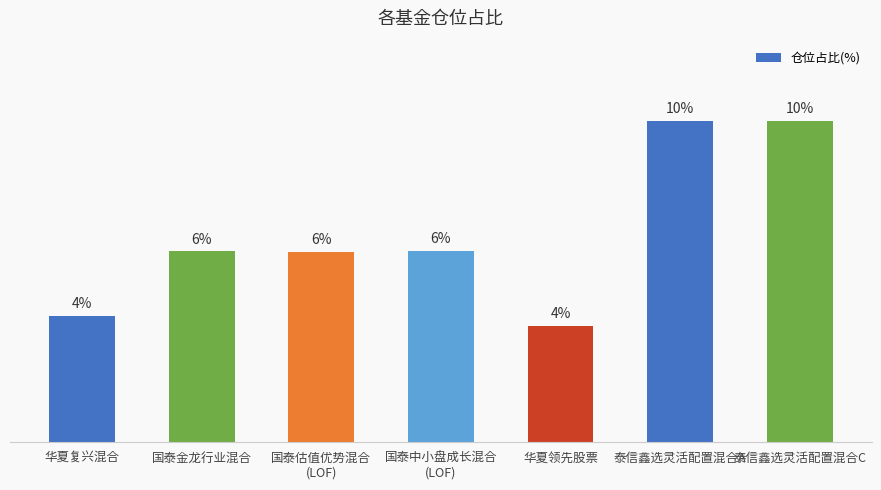

What is the label of the 7th bar from the left?

泰信鑫选灵活配置混合C